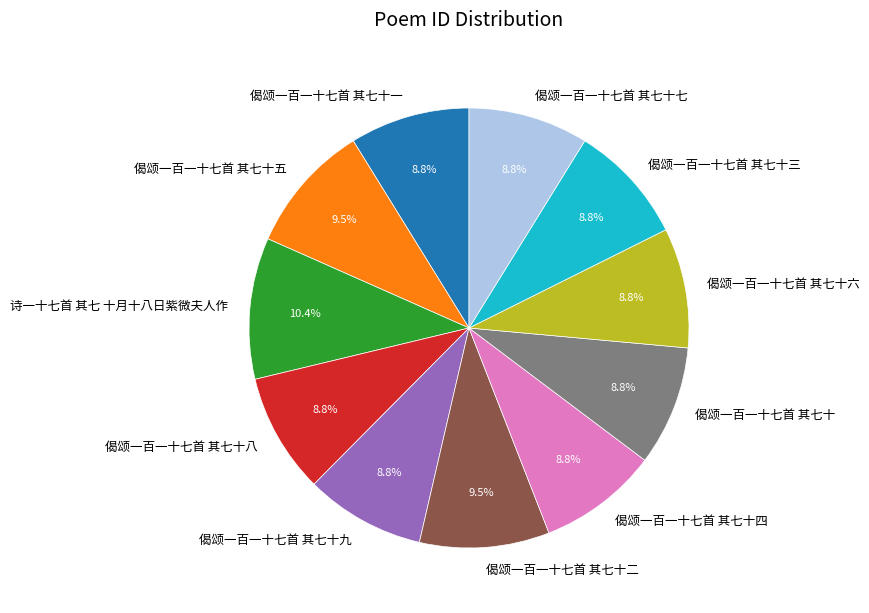

To the nearest percent, what is the average slice percentage?

9%